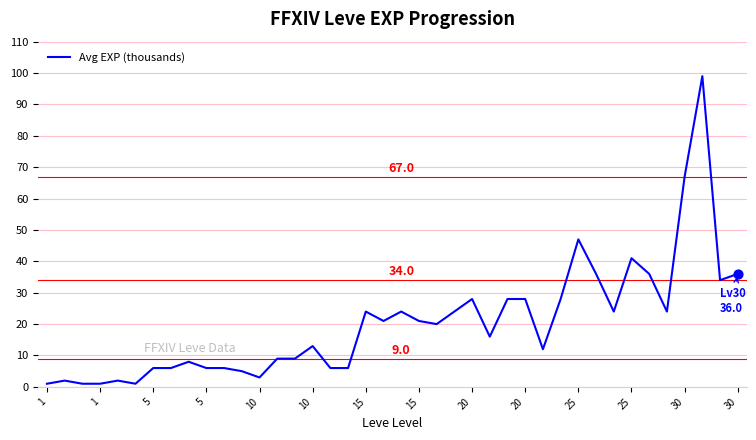

What is the maximum value shown in the chart?

99